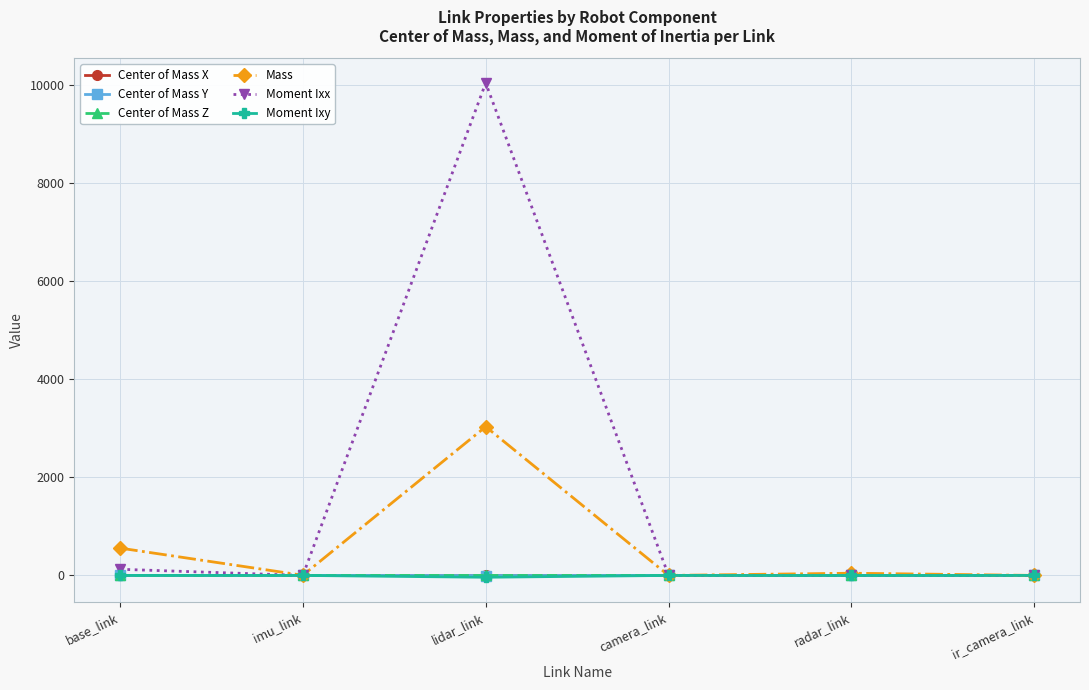

What is the greatest value displayed?

10032.0